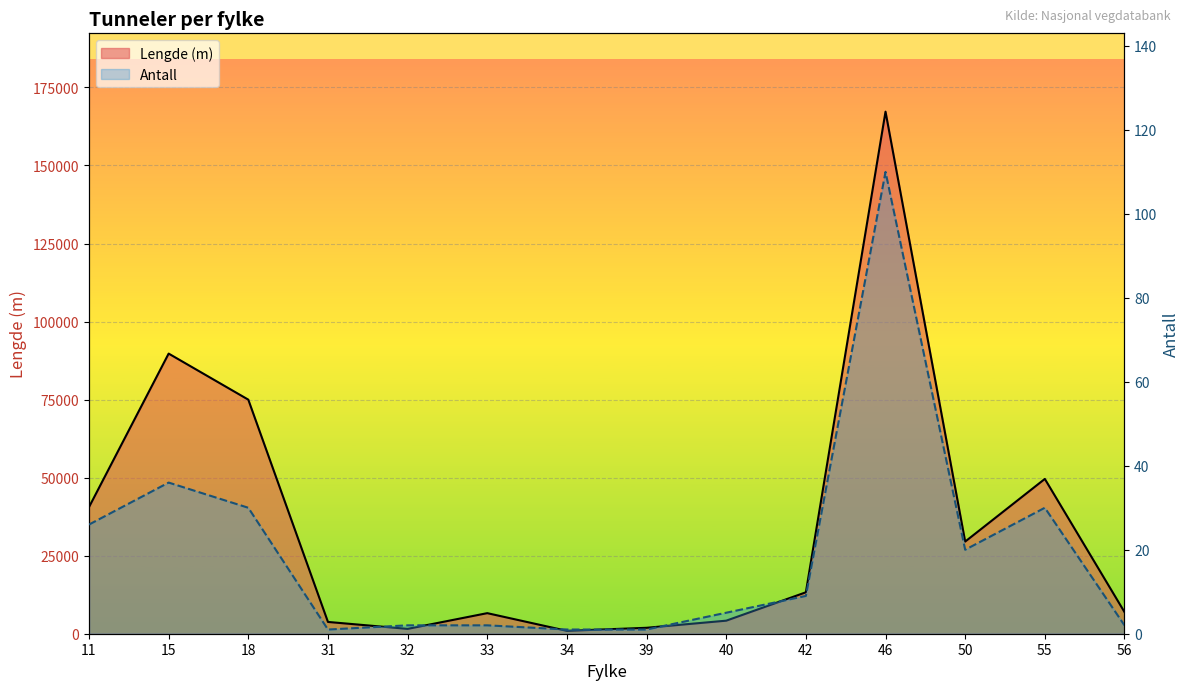

Between 32 and 46, which series saw the biggest shift?

Lengde (m)